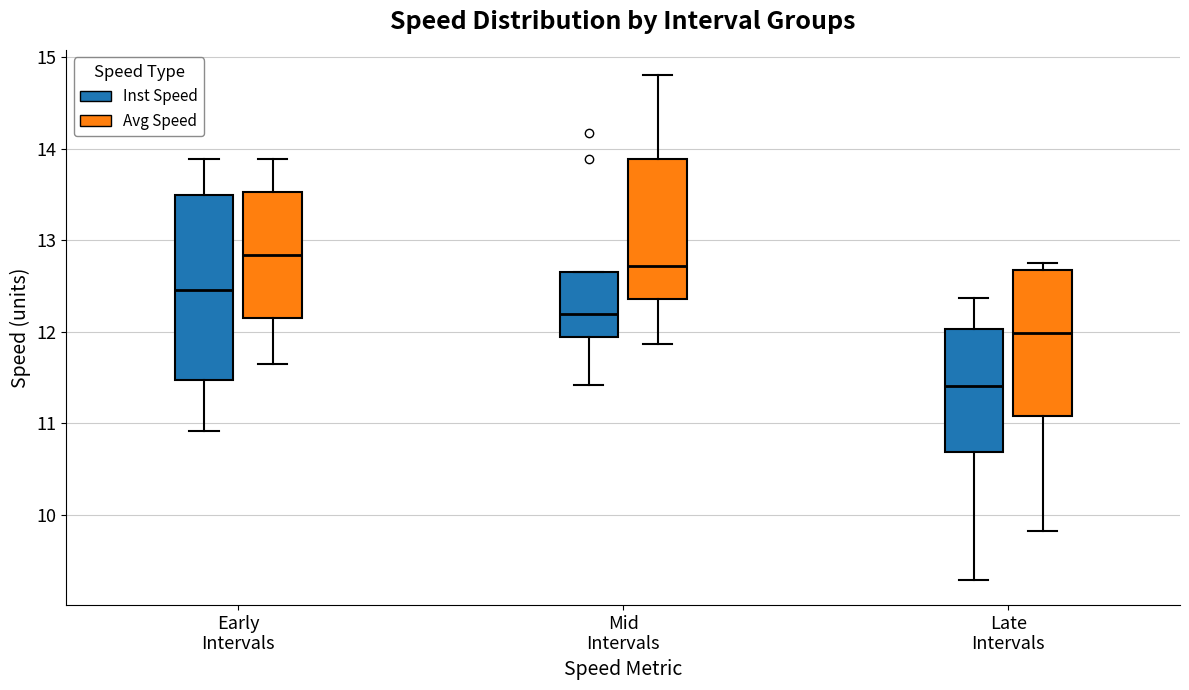

Which box's median line is the highest?

Early Intervals (Avg Speed)